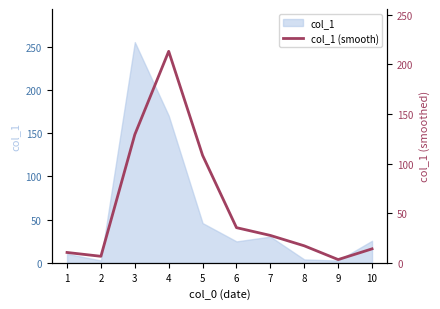

Reading left to right, transcribe all the data shown in this chart.

10.4	6.6	129.2	213.0	108.2	35.4	27.6	17.1	3.3	14.1